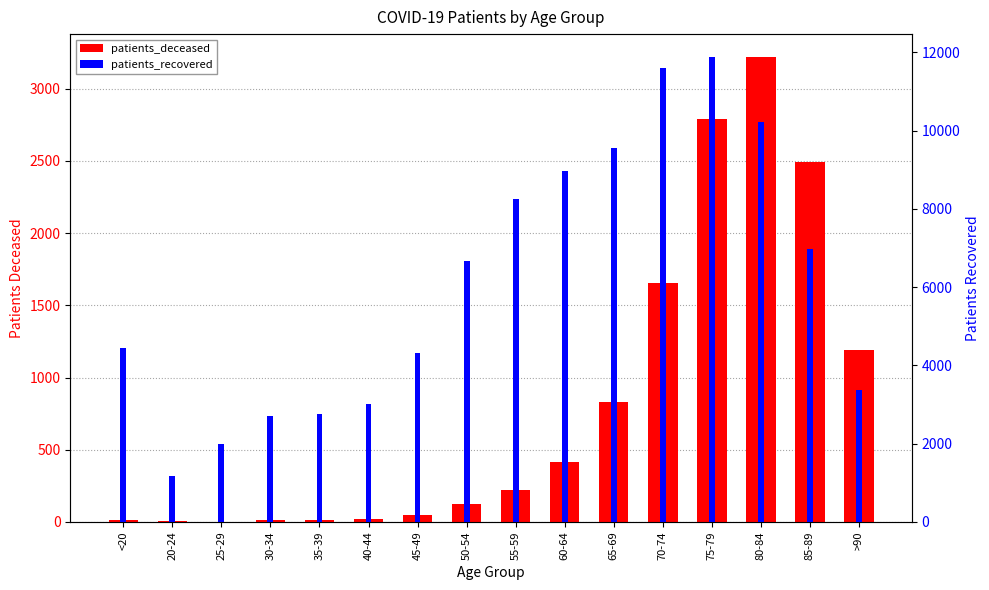

Rank the categories by patients_recovered value from lowest to highest.

20-24, 25-29, 30-34, 35-39, 40-44, >90, 45-49, <20, 50-54, 85-89, 55-59, 60-64, 65-69, 80-84, 70-74, 75-79